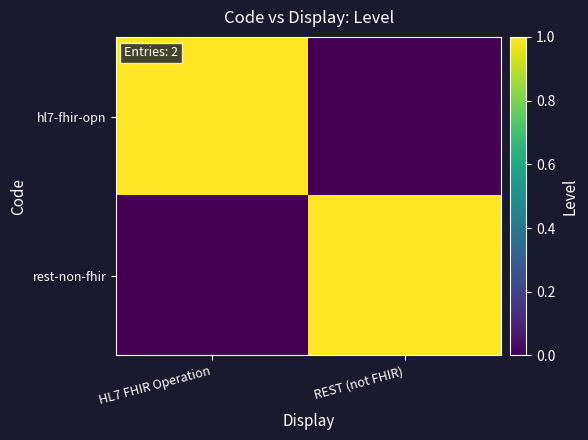

Reading left to right, list all the values displayed in this chart.

hl7-fhir-opn: HL7 FHIR Operation=1	REST (not FHIR)=0
rest-non-fhir: HL7 FHIR Operation=0	REST (not FHIR)=1